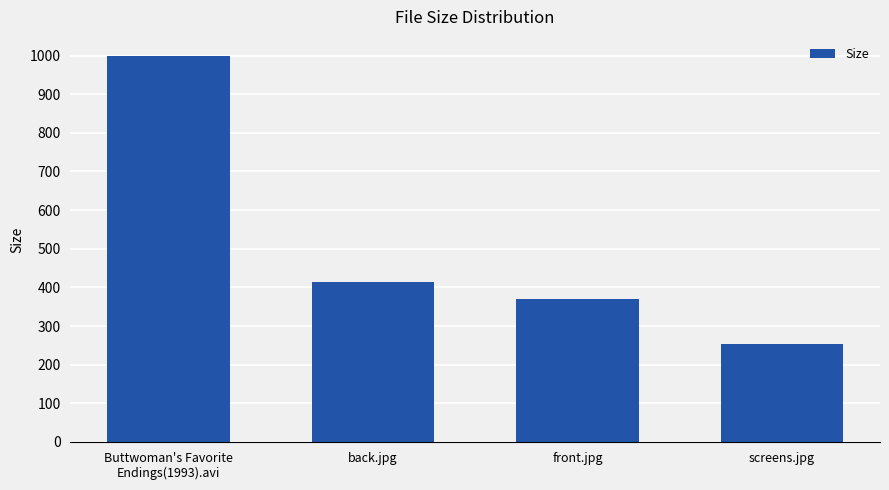

At which label is the value closest to 625?

back.jpg